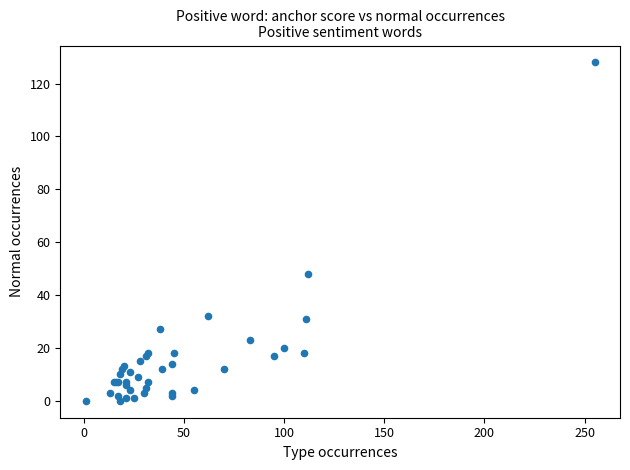

What Y value in the scatter plot is closest to 64?

48